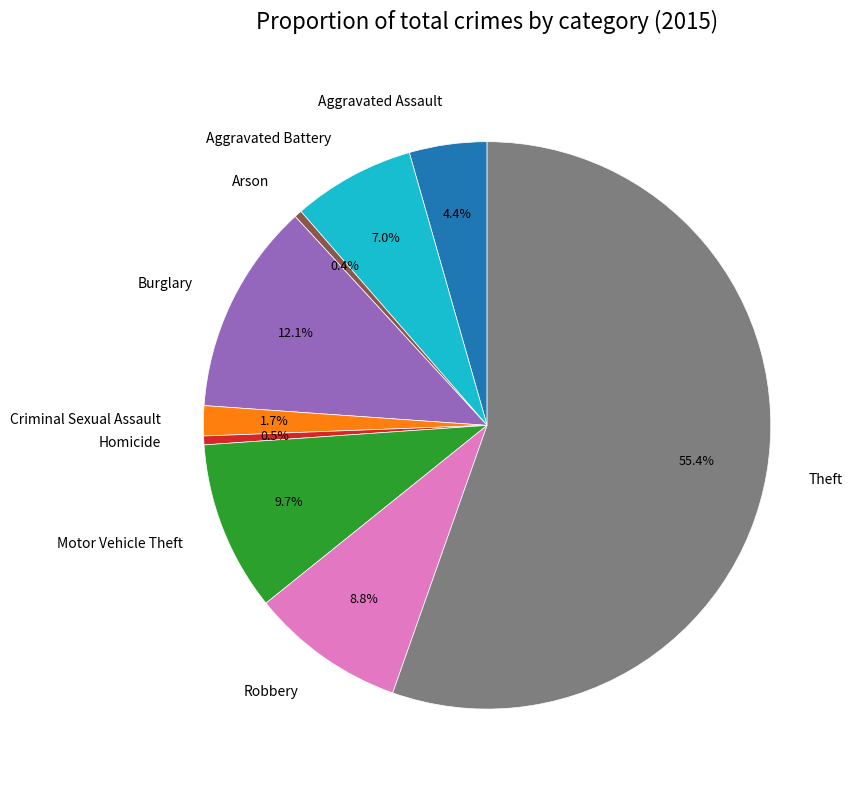

The Burglary slice represents 12% of the pie. True or false?

True